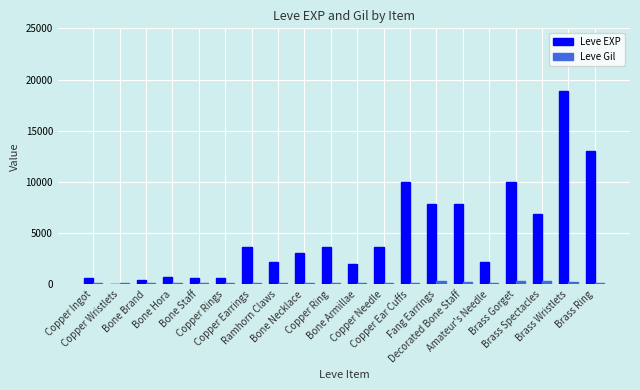

What is the greatest value displayed?

18910